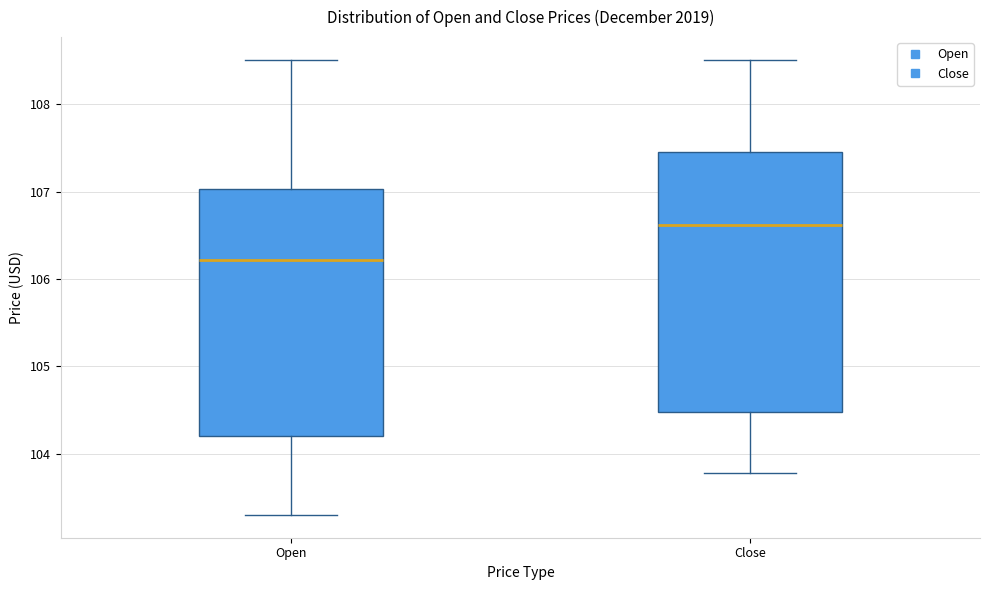

Reading left to right, read every box against the y-axis: the position of its median line, the range the box covers, and the ends of its whiskers. The values are not printed on the chart, so give them approximately, as read against the axis.

Open: median 106.2, box 104.2 to 107.0, whiskers 103.3 to 108.5
Close: median 106.6, box 104.5 to 107.5, whiskers 103.8 to 108.5